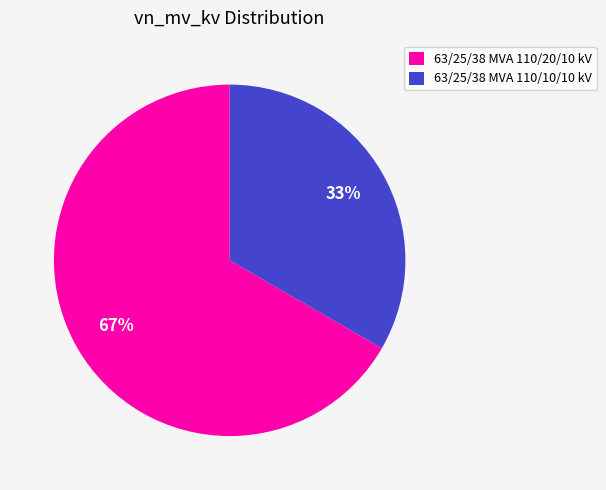

Between 63/25/38 MVA 110/20/10 kV and 63/25/38 MVA 110/10/10 kV, which is larger?

63/25/38 MVA 110/20/10 kV